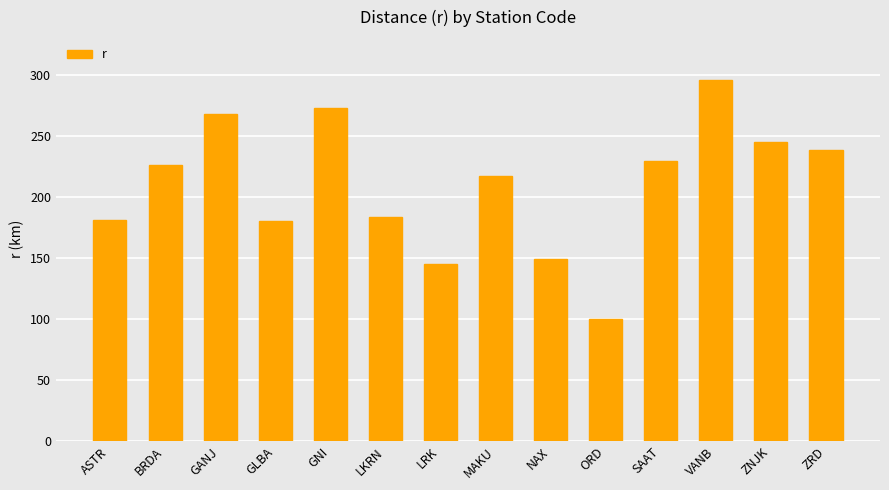

What is the difference between the second highest and second lowest values?

127.6